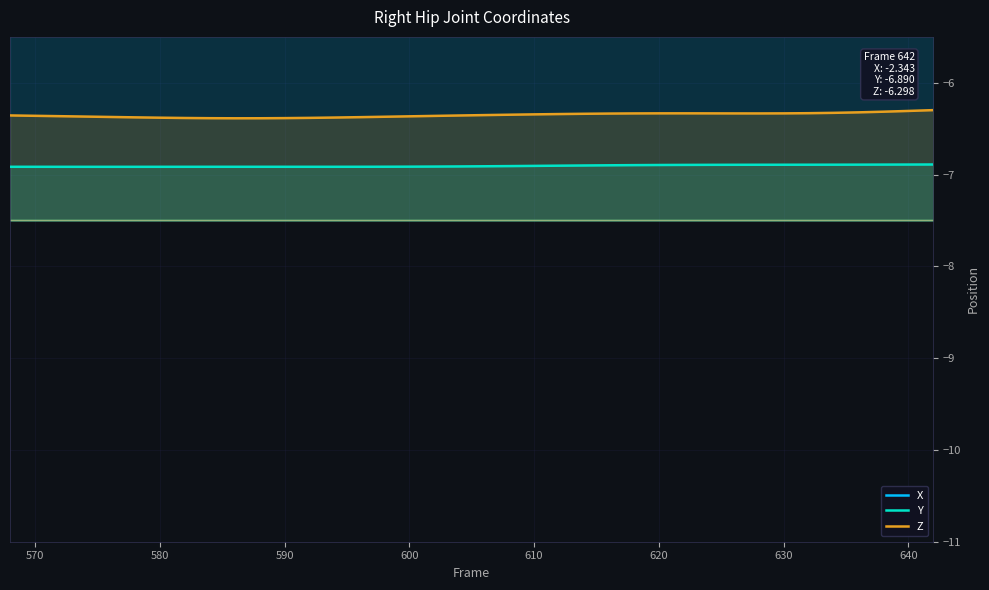

True or false: Y has more than 0 points higher than both neighbors.

True